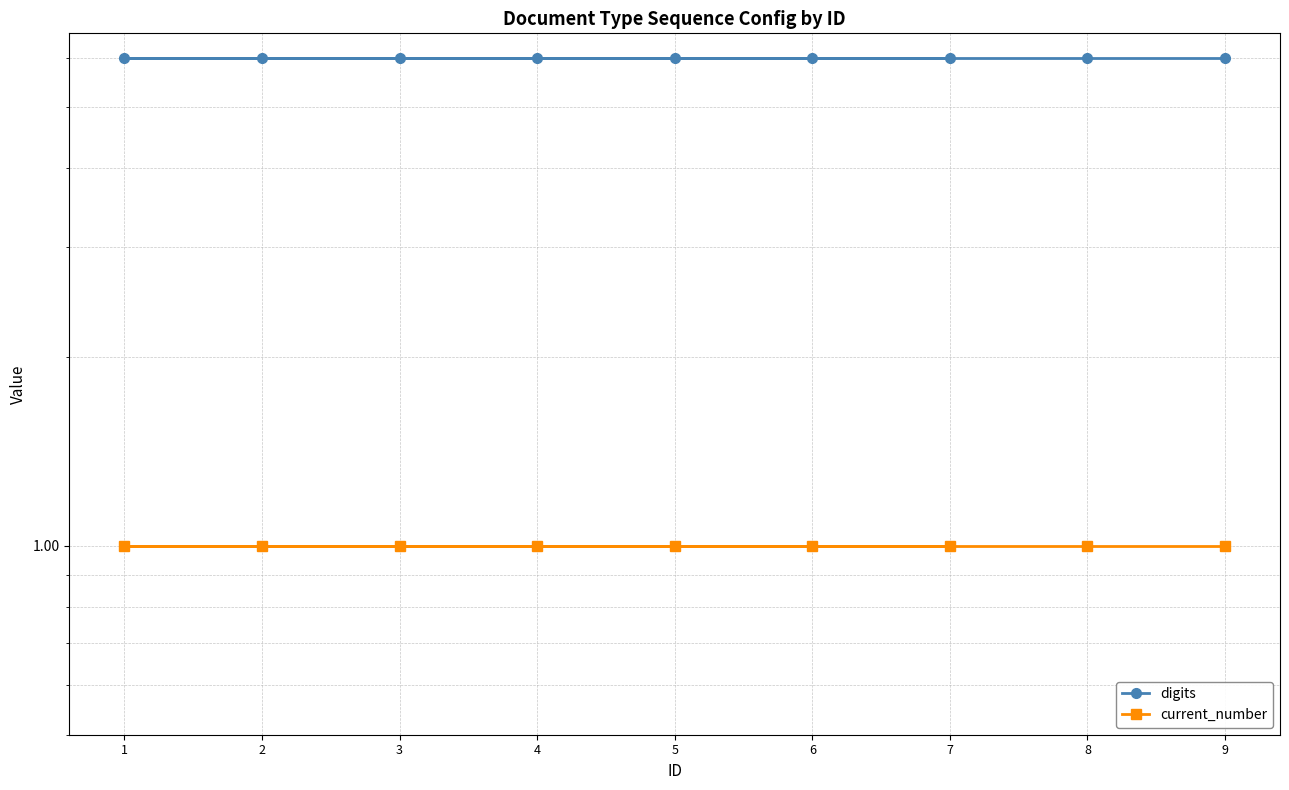

List the series in order of their overall mean, highest first.

digits, current_number